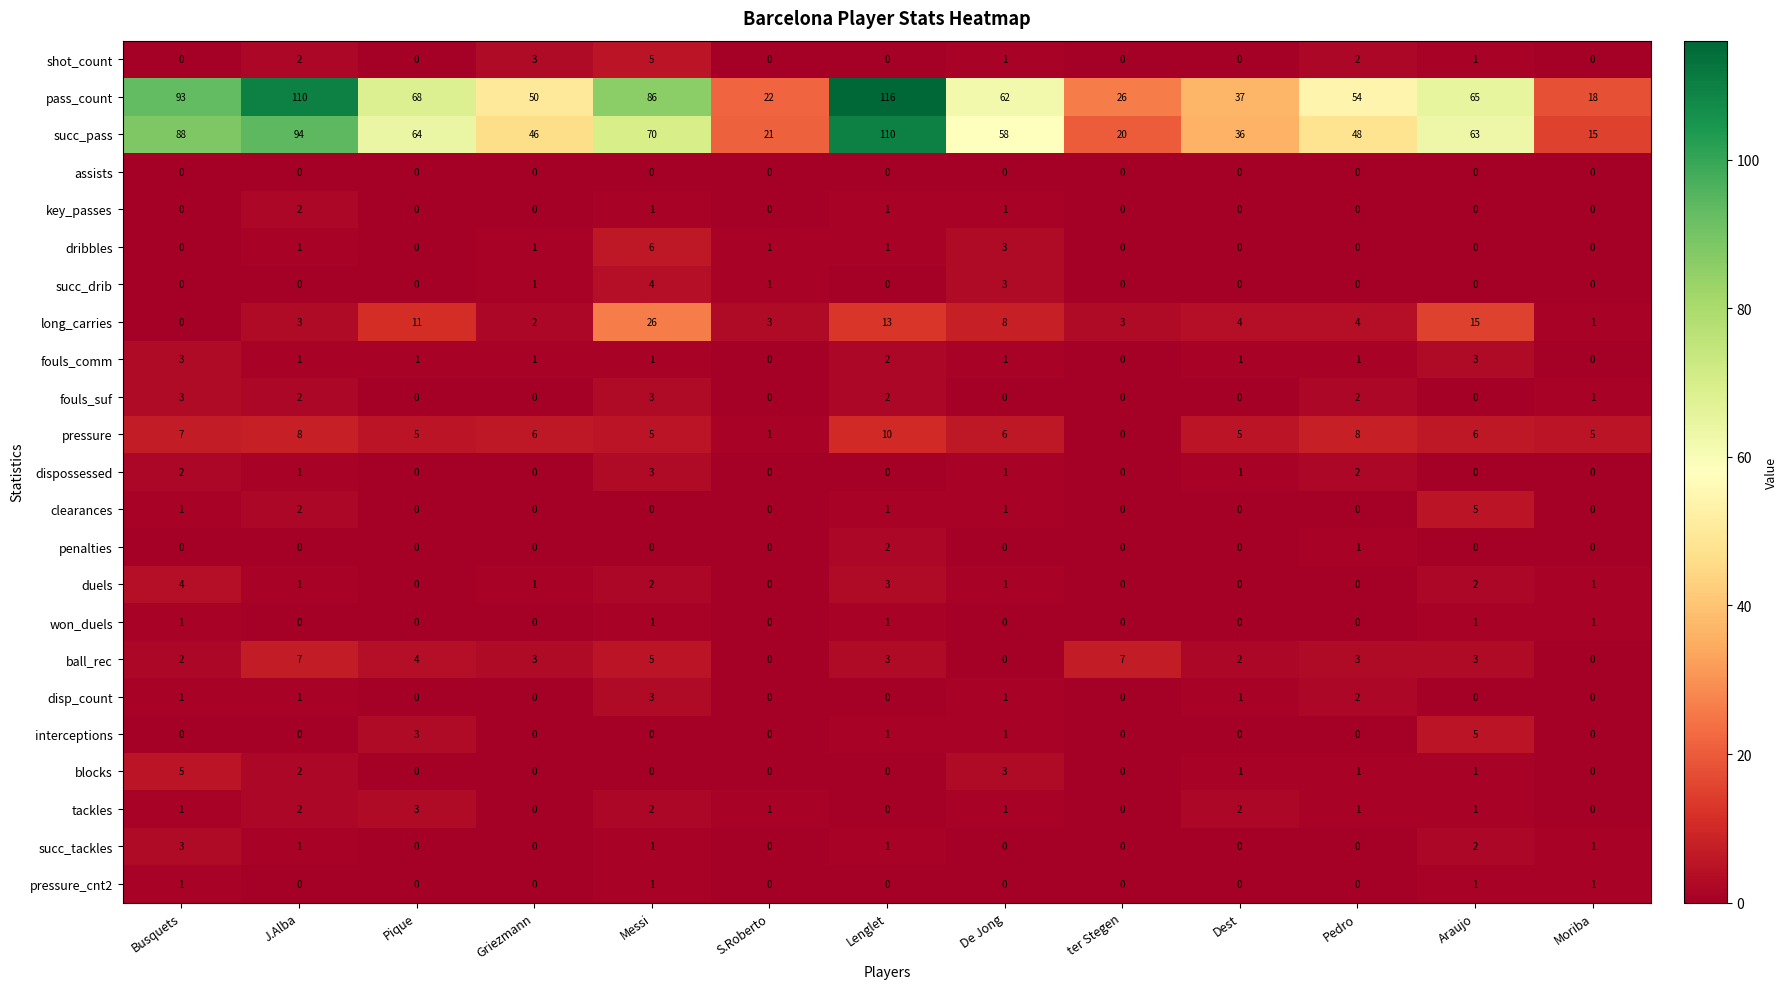

Read the dispossessed value at Messi.

3